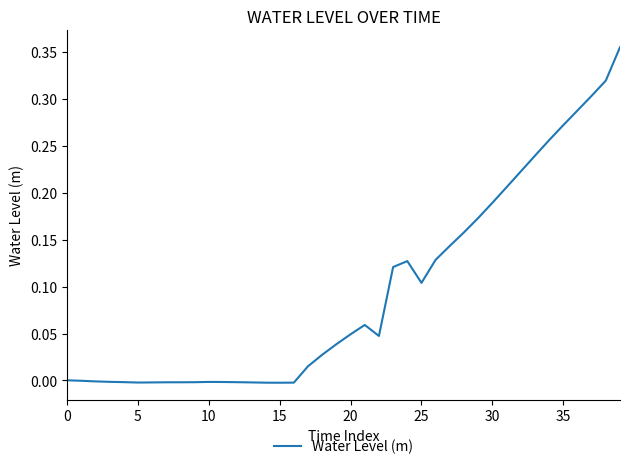

Does the chart have visible grid lines?

No